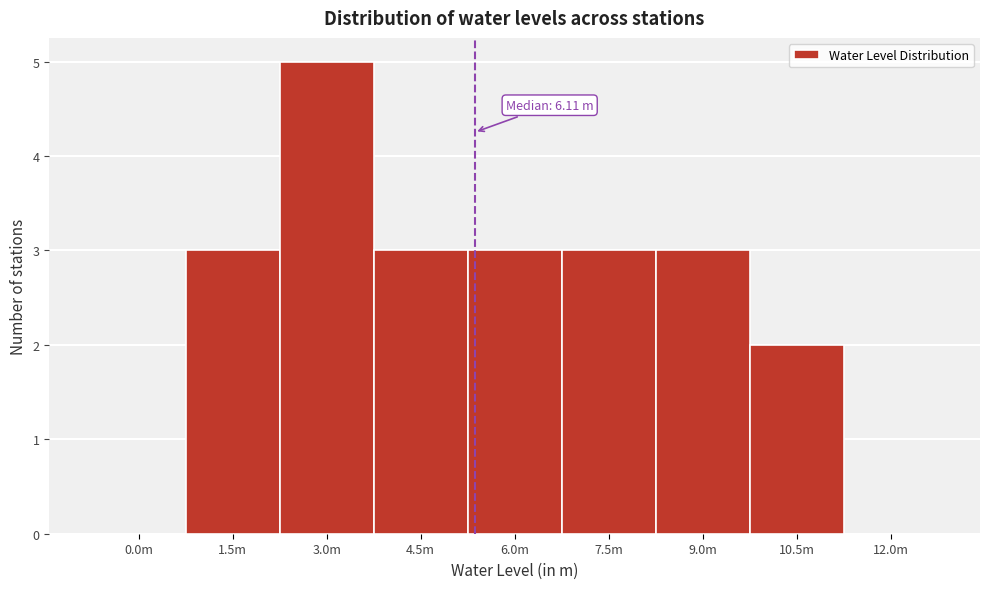

Reading right to left, list all the values displayed in this chart.

12.0m=0	10.5m=2	9.0m=3	7.5m=3	6.0m=3	4.5m=3	3.0m=5	1.5m=3	0.0m=0